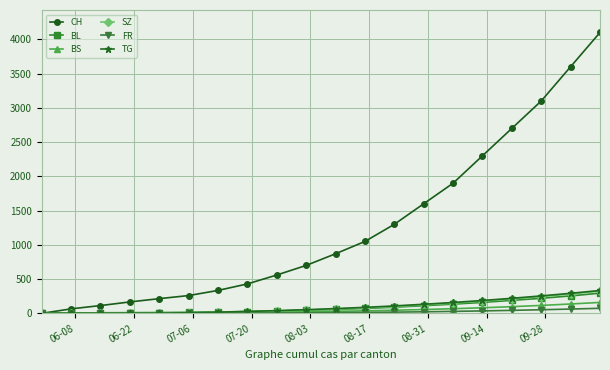

What is the maximum value for SZ?

325